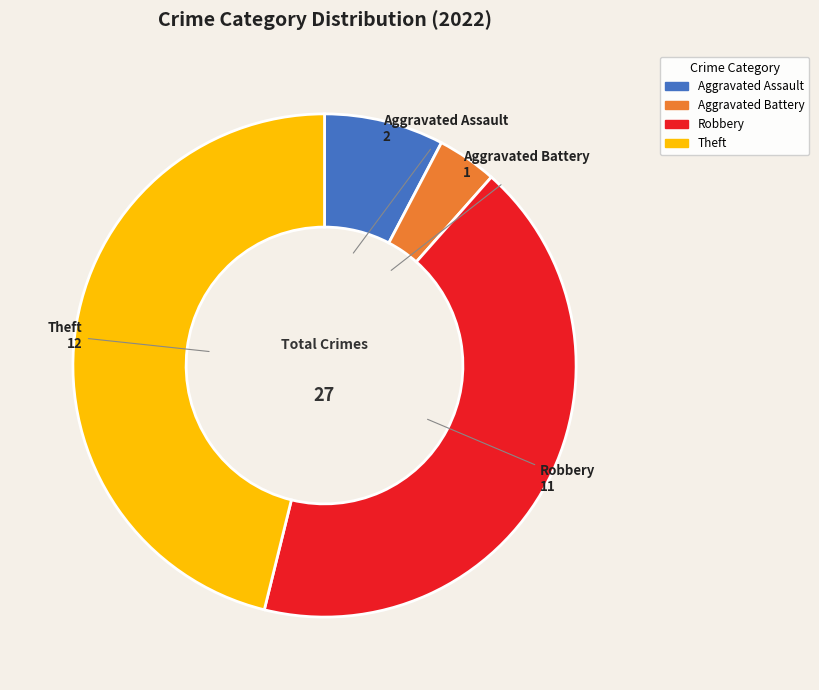

Does any single category account for the majority?

No